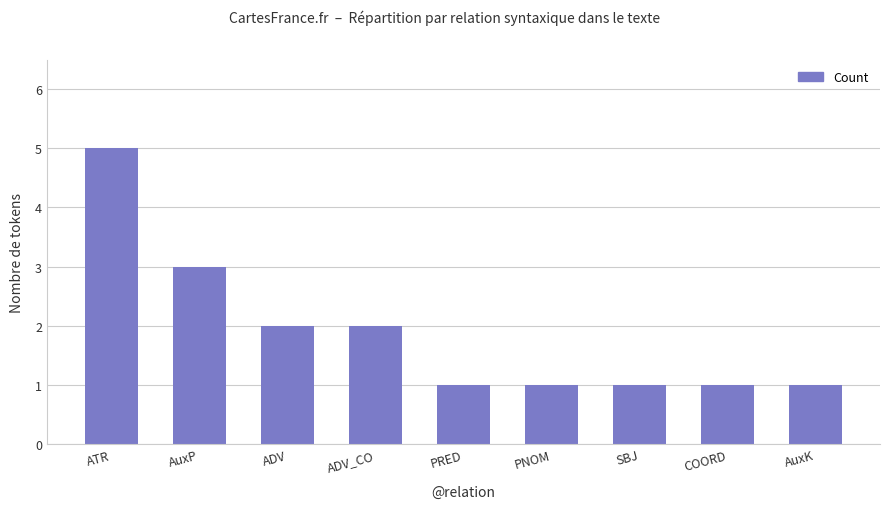

What is the label of the 9th bar from the right?

ATR